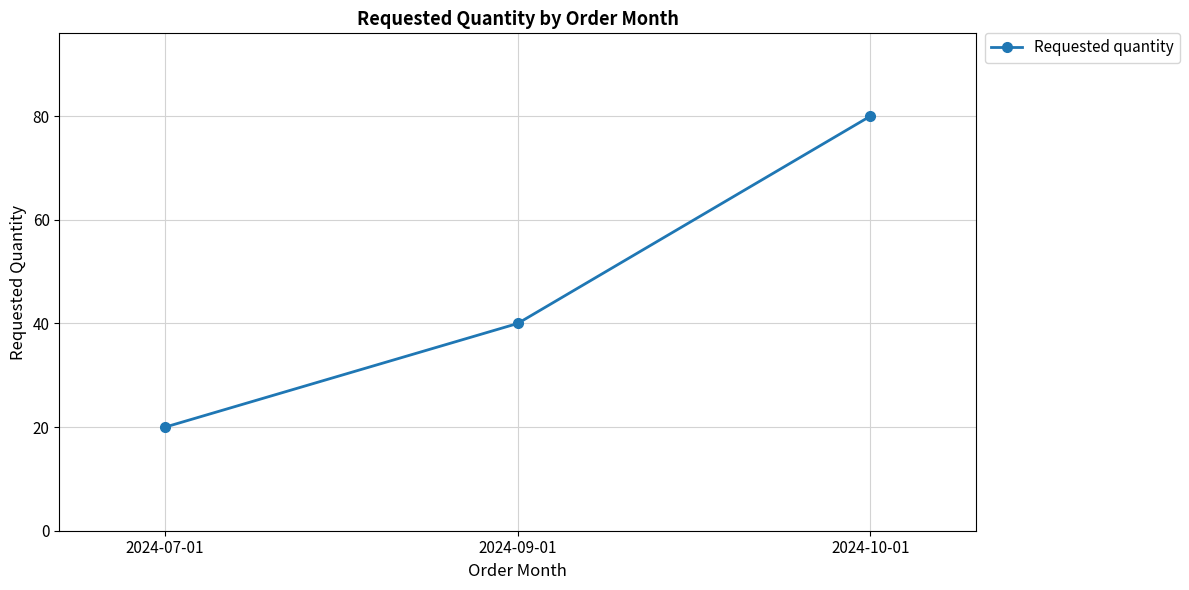

What is the label of the 2nd point from the left?

2024-09-01